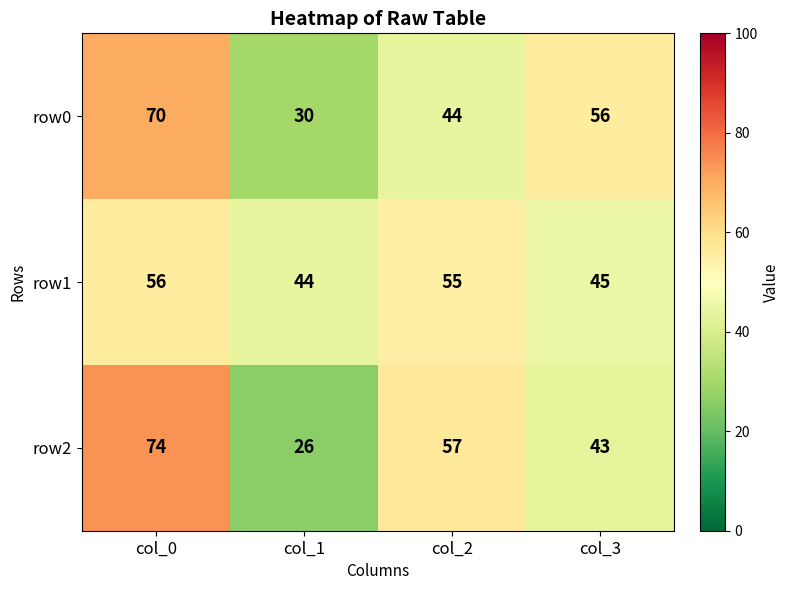

Rank the series at col_1 from lowest to highest value.

row2, row0, row1